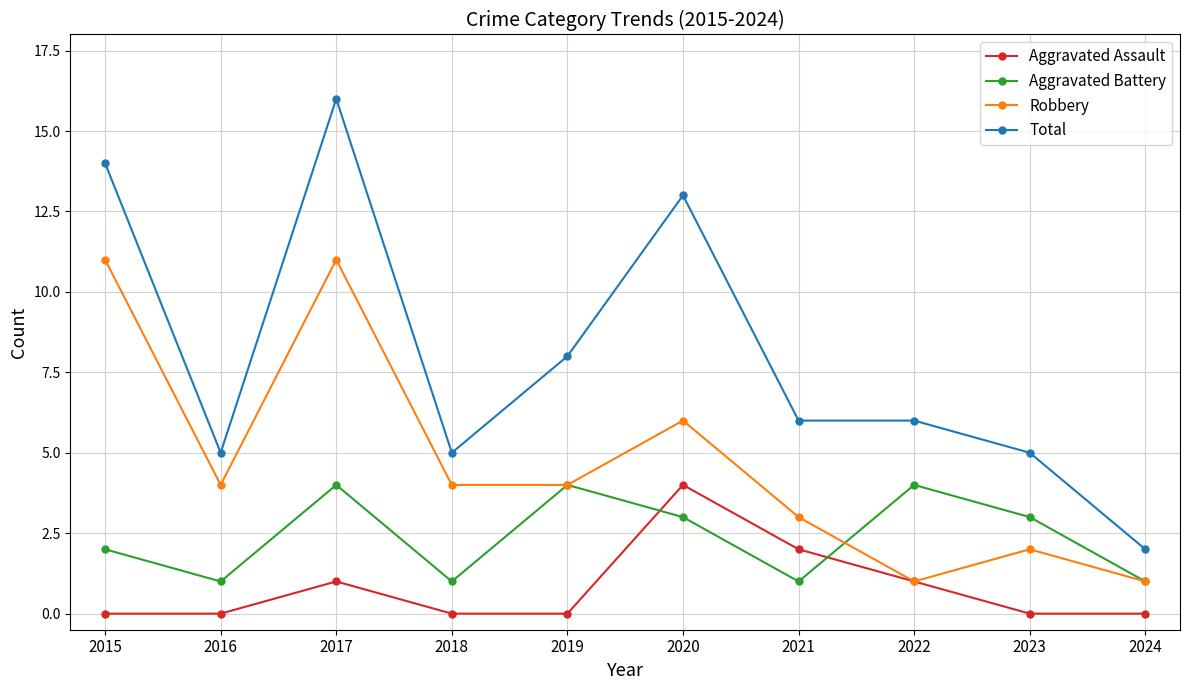

Reading left to right, list all the values displayed in this chart.

Aggravated Assault: 2015=0	2016=0	2017=1	2018=0	2019=0	2020=4	2021=2	2022=1	2023=0	2024=0
Aggravated Battery: 2015=2	2016=1	2017=4	2018=1	2019=4	2020=3	2021=1	2022=4	2023=3	2024=1
Robbery: 2015=11	2016=4	2017=11	2018=4	2019=4	2020=6	2021=3	2022=1	2023=2	2024=1
Total: 2015=14	2016=5	2017=16	2018=5	2019=8	2020=13	2021=6	2022=6	2023=5	2024=2